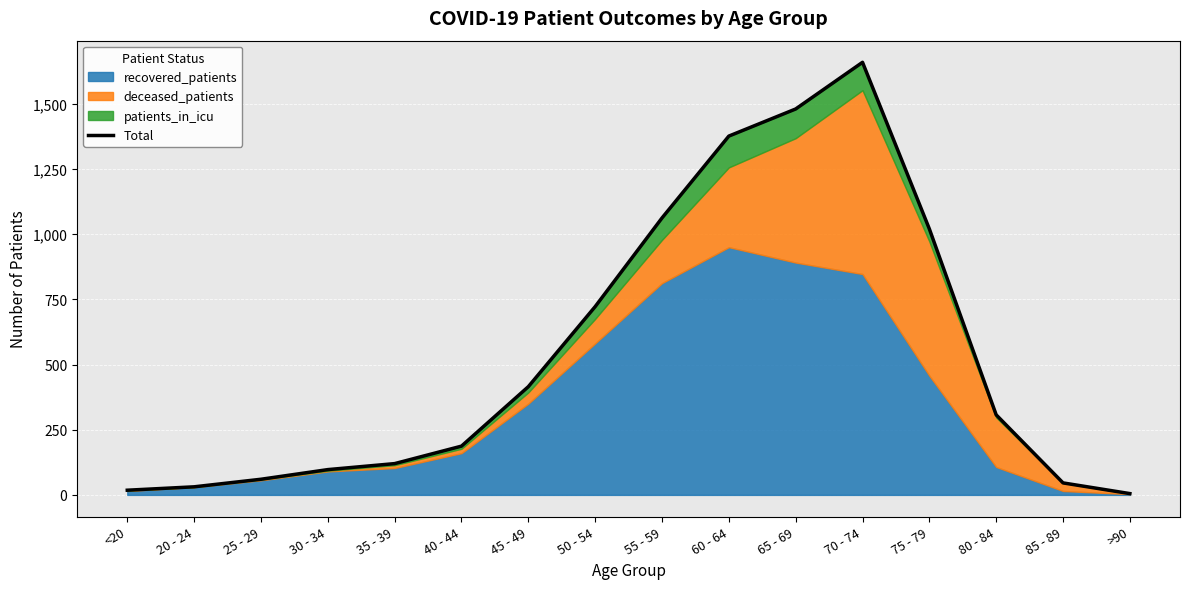

Does the chart display data point markers on the line(s)?

No